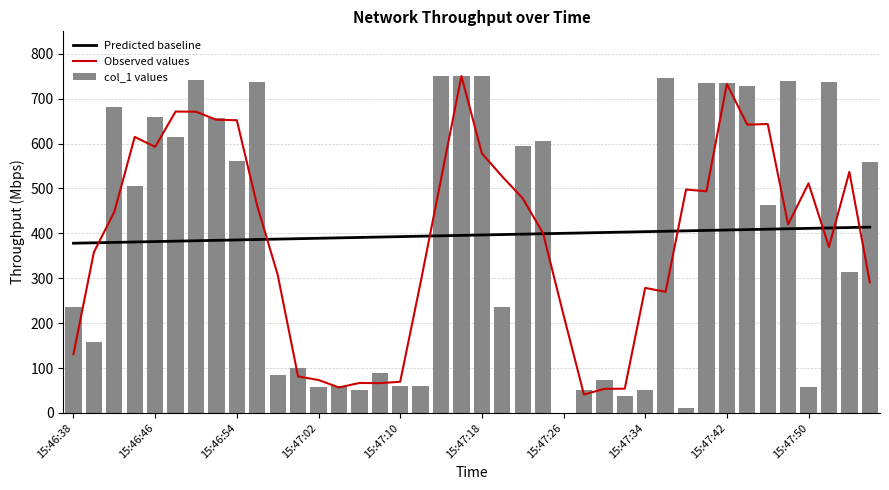

What is the highest value of the col_1 values series?

751.3